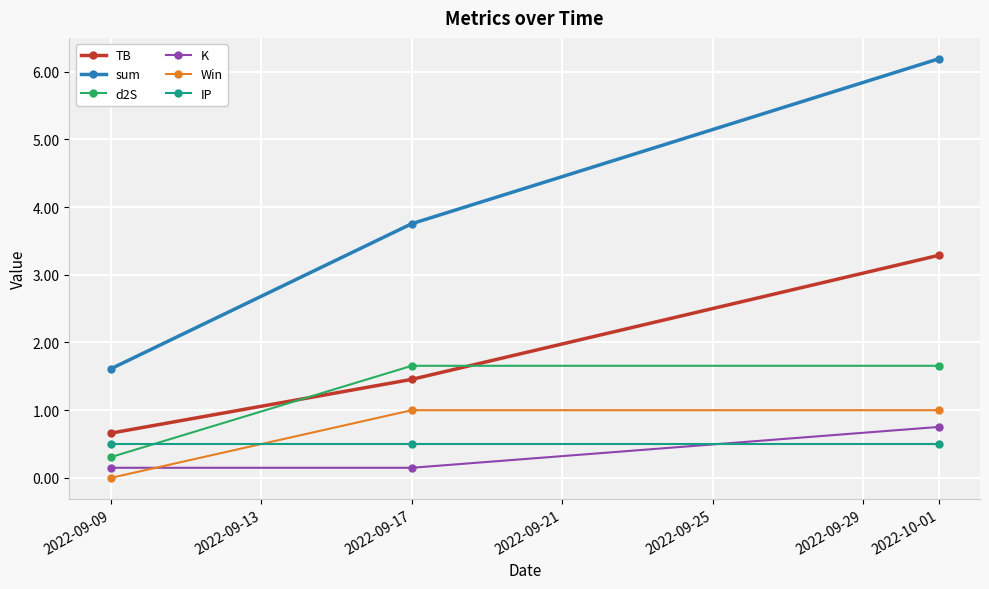

How many lines are shown in the chart?

6